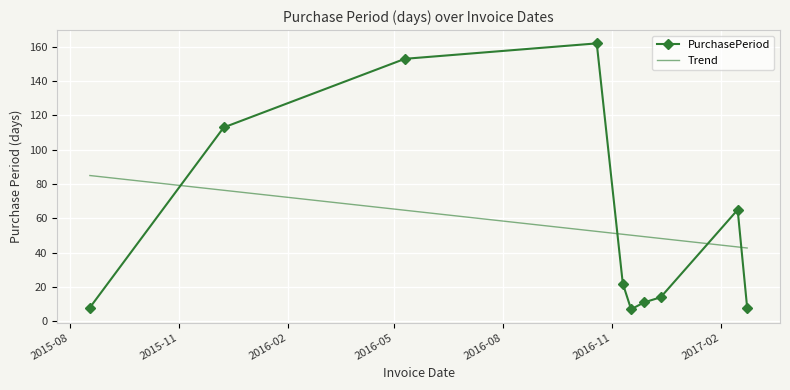

List the series in order of their peak value, highest first.

PurchasePeriod, Trend